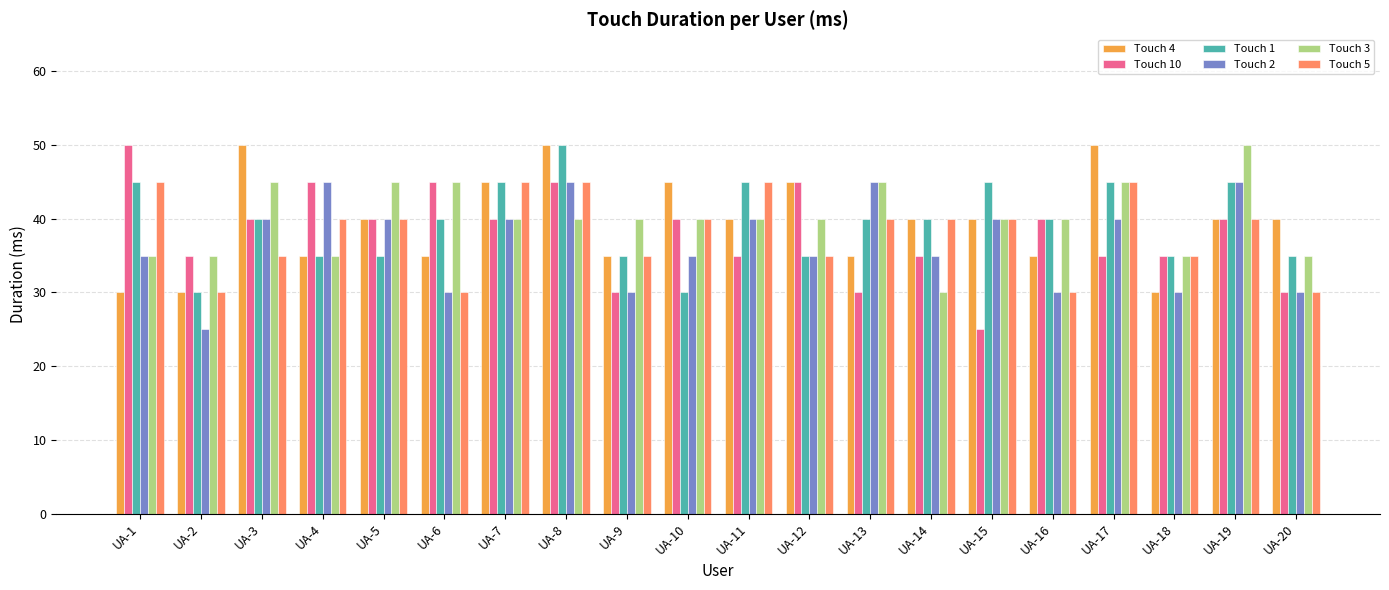

What is the spread (max minus min) of values at UA-8?

10